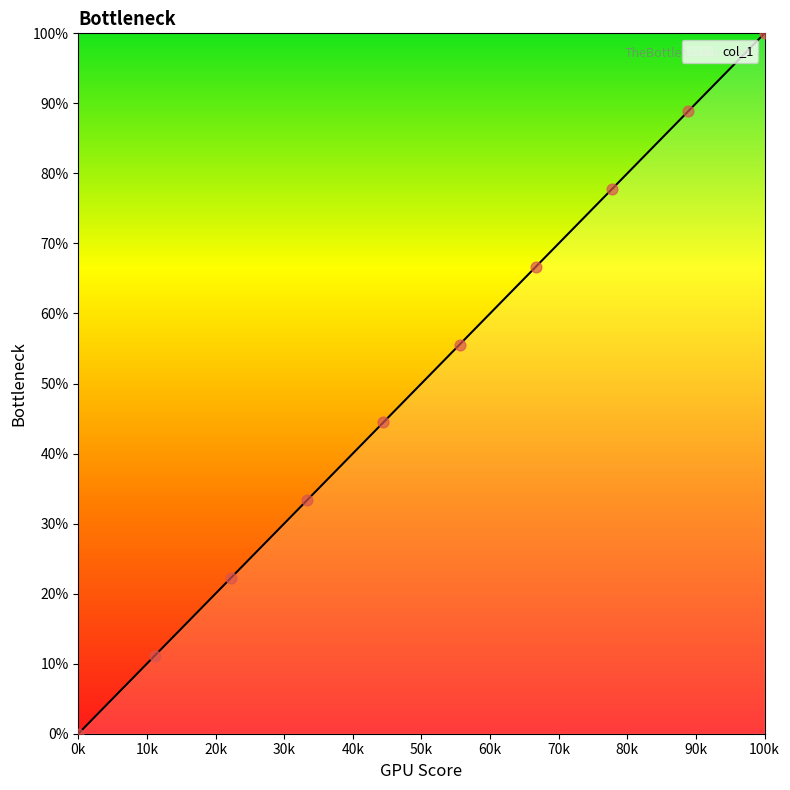

Between 42 and 49, which is larger?

49